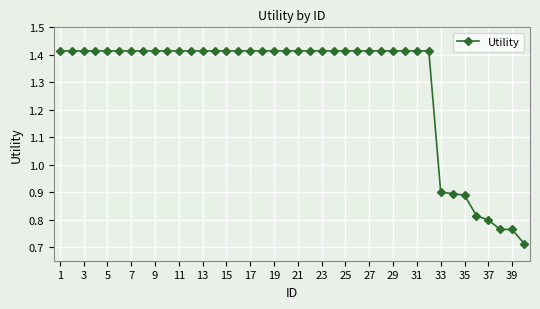

What is the average value?

1.3